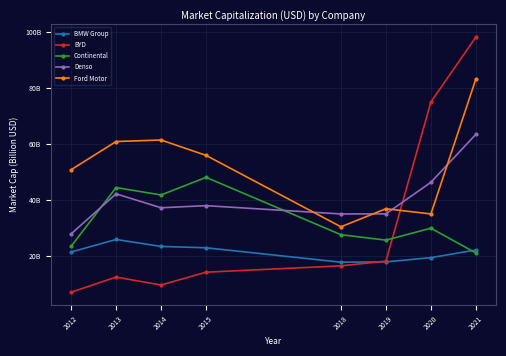

What are all the series names shown in the legend?

BMW Group, BYD, Continental, Denso, Ford Motor